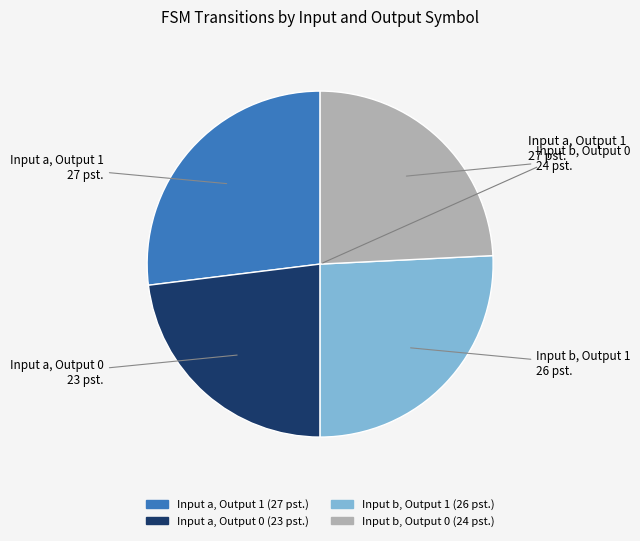

Is it true that Input a, Output 0 is 23% of the pie?

True